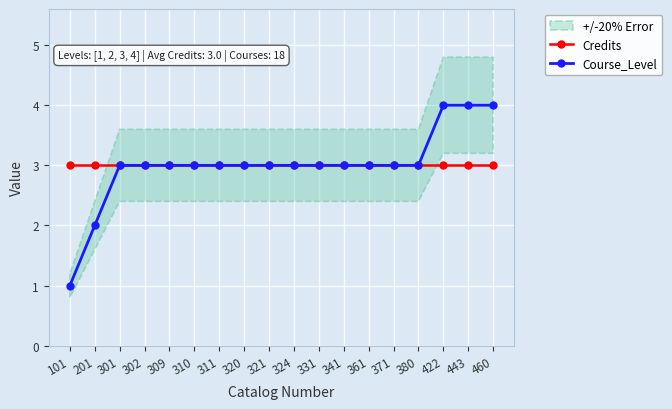

What is the value of the Course_Level point at the 6th from the left?

3